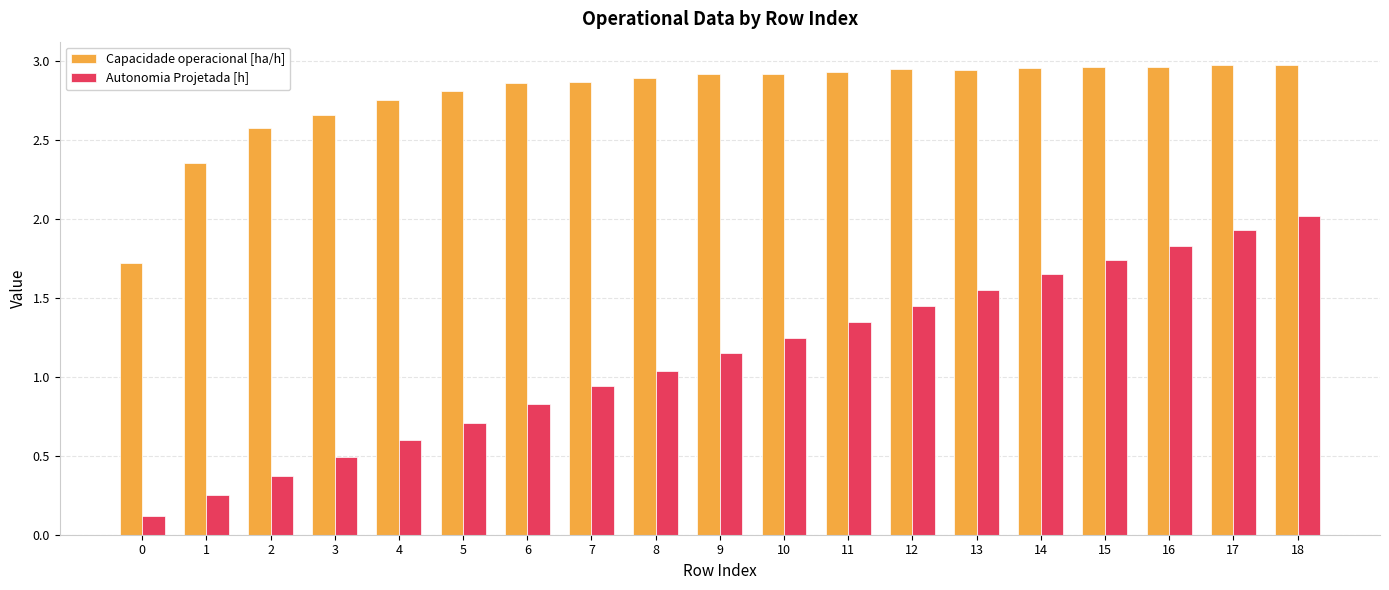

What is the total value across all series at 5?

3.5